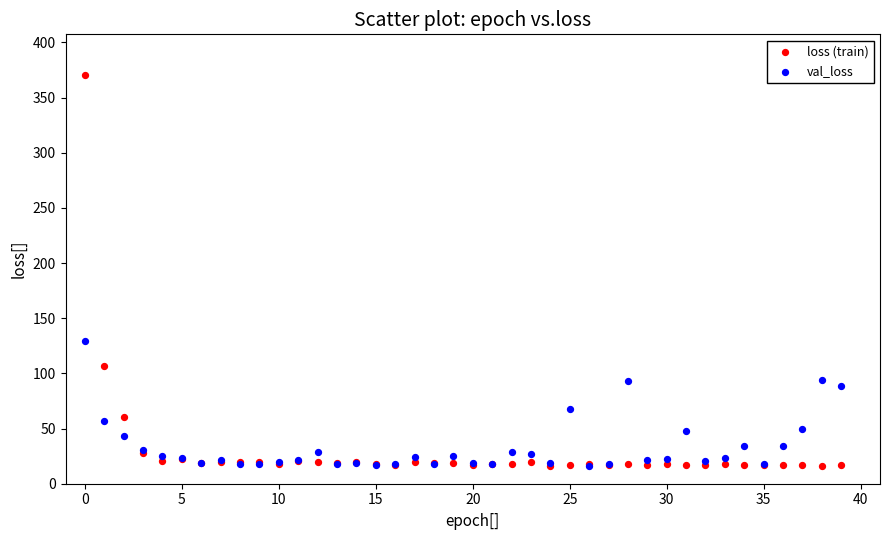

Across all series, what Y value is closest to 193?

129.4